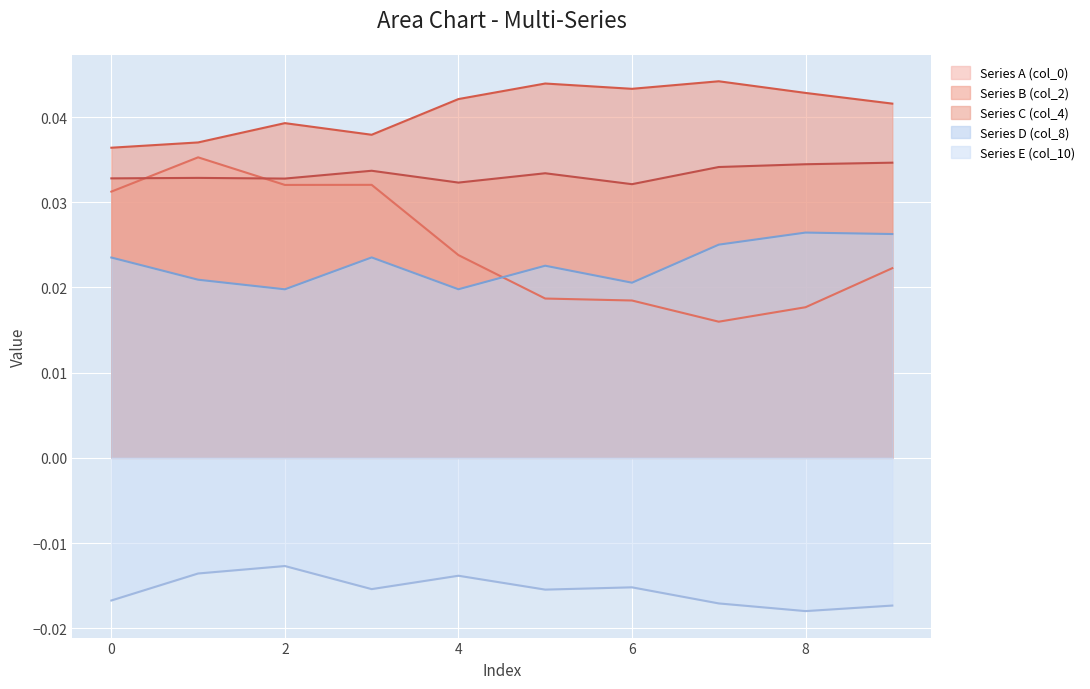

What is the sum of the Series C (col_4) values at 3 and 5?

0.1